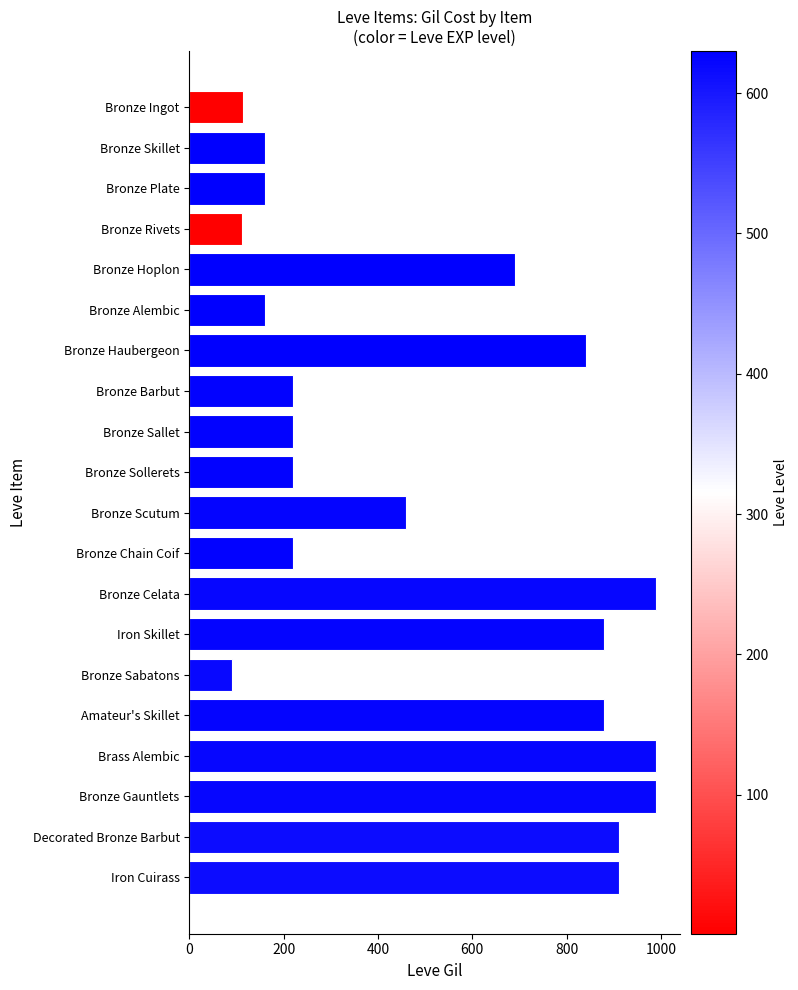

How many bars are there in total?

20